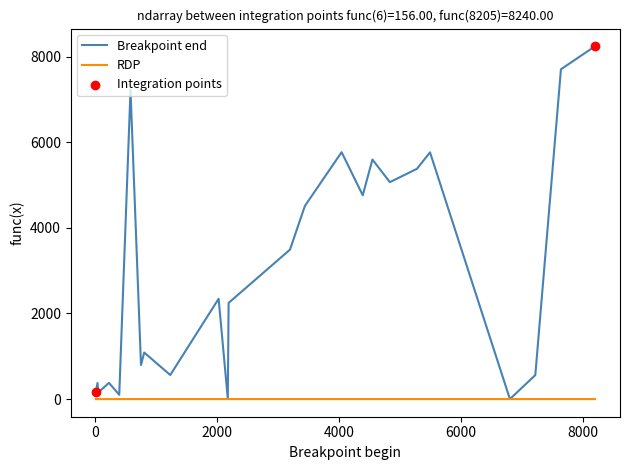

Which series has the largest total across all categories?

Breakpoint end